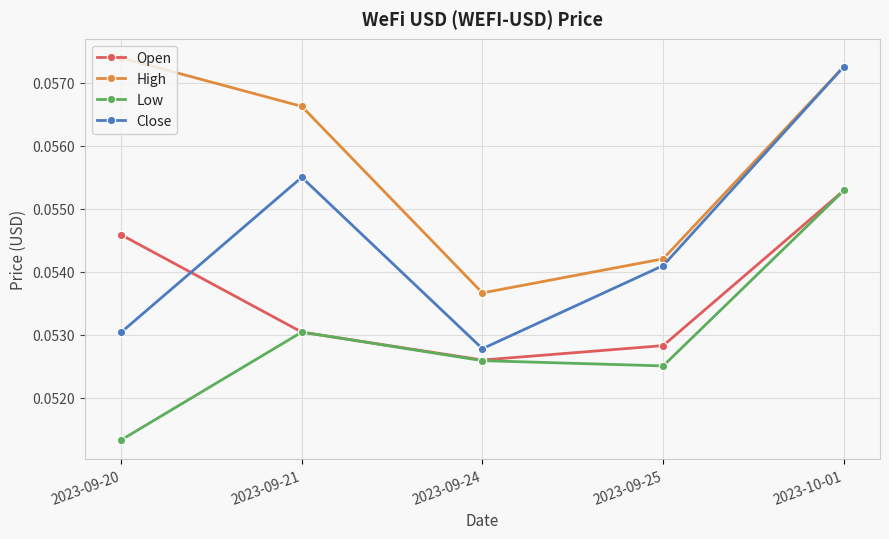

True or false: Low and High cross at least once.

False